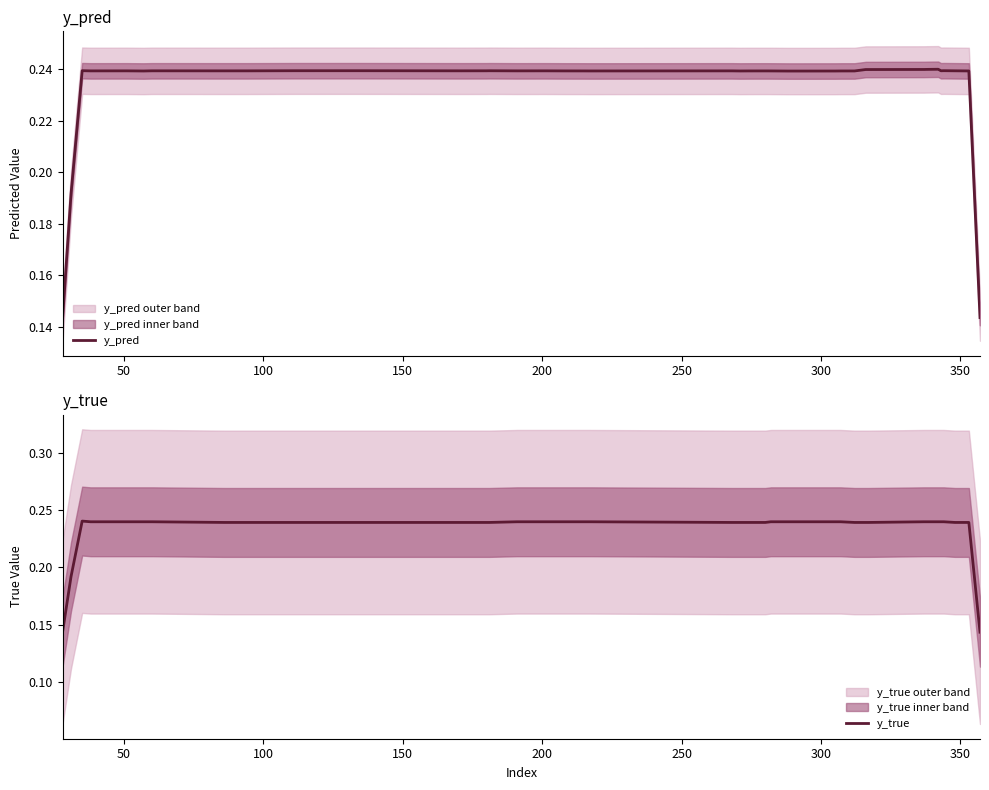

How many intersections are there between y_pred and y_true?

7